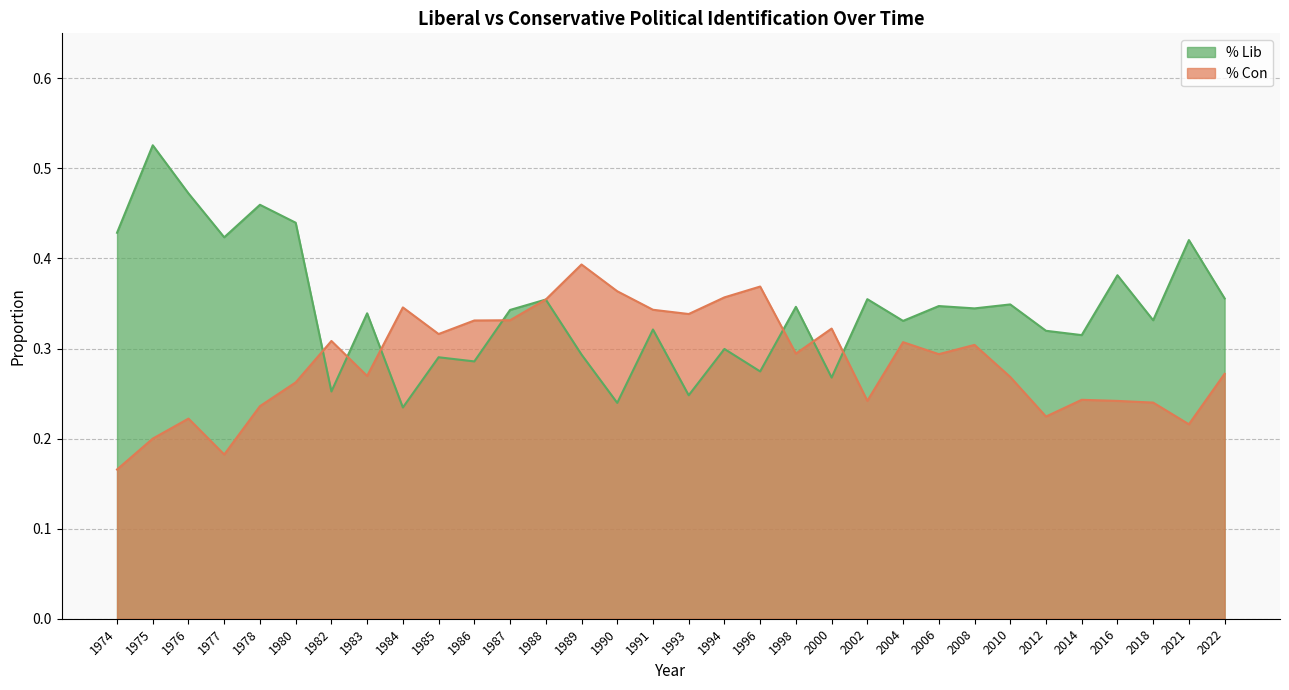

What is the difference between the maximum and minimum values in the % Lib series?

0.3